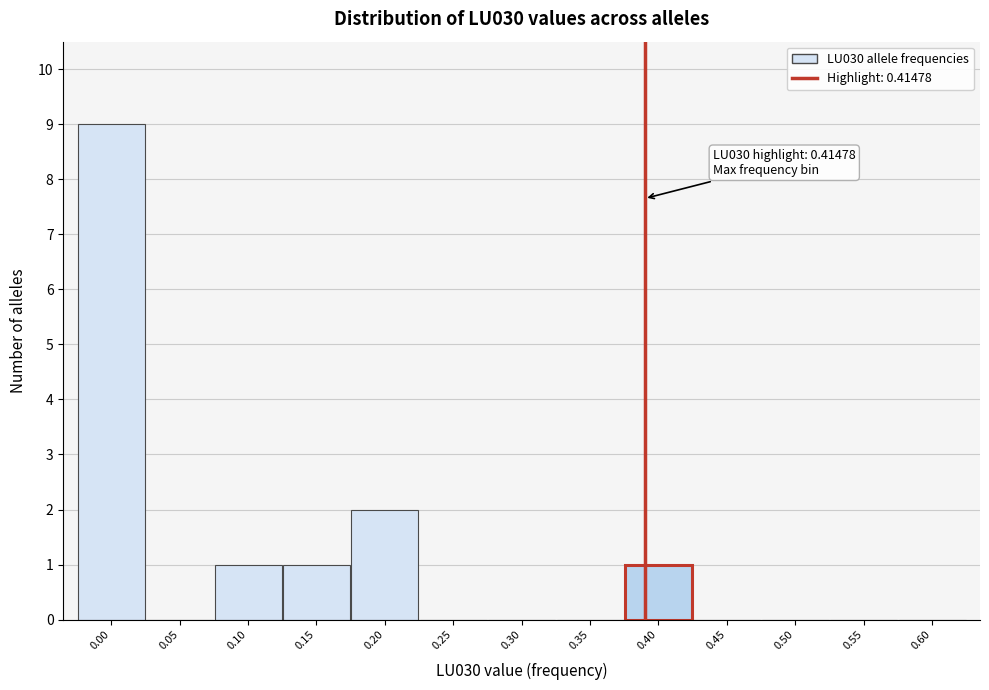

Reading left to right, transcribe all the data shown in this chart.

0.00=9	0.05=0	0.10=1	0.15=1	0.20=2	0.25=0	0.30=0	0.35=0	0.40=1	0.45=0	0.50=0	0.55=0	0.60=0